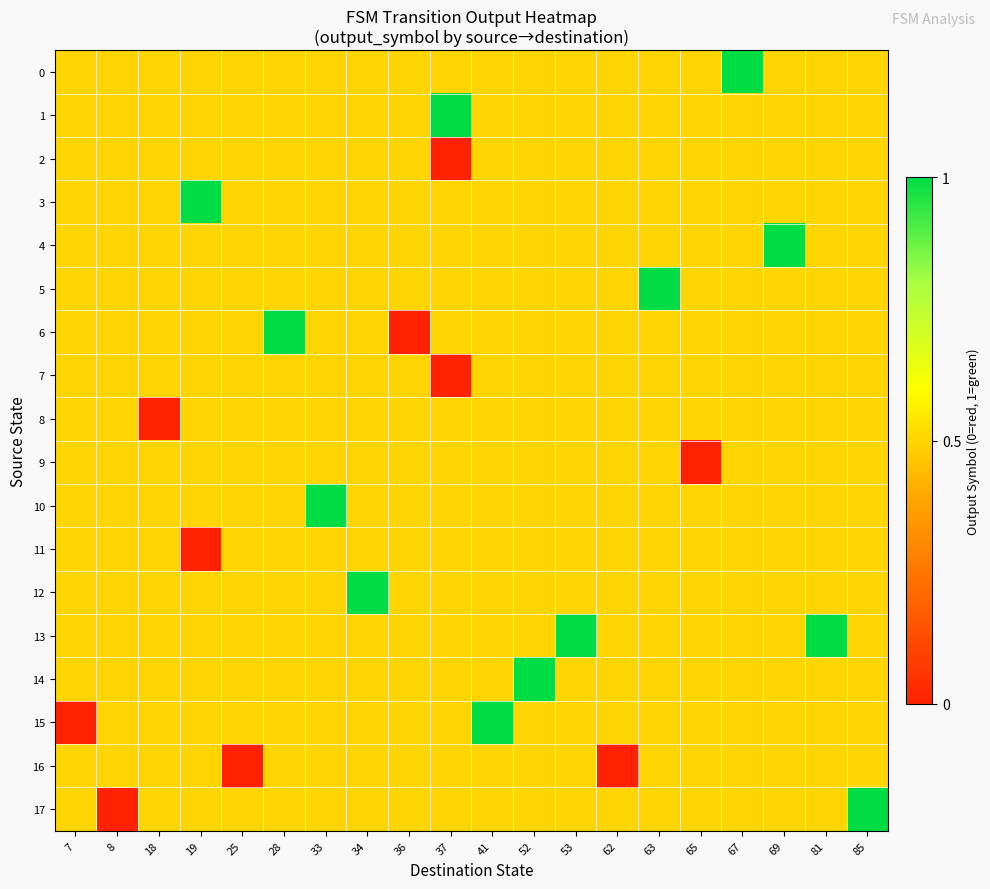

Reading left to right, extract all data points from this chart.

0: 7=0.5	8=0.5	18=0.5	19=0.5	25=0.5	28=0.5	33=0.5	34=0.5	36=0.5	37=0.5	41=0.5	52=0.5	53=0.5	62=0.5	63=0.5	65=0.5	67=1.0	69=0.5	81=0.5	85=0.5
1: 7=0.5	8=0.5	18=0.5	19=0.5	25=0.5	28=0.5	33=0.5	34=0.5	36=0.5	37=1.0	41=0.5	52=0.5	53=0.5	62=0.5	63=0.5	65=0.5	67=0.5	69=0.5	81=0.5	85=0.5
2: 7=0.5	8=0.5	18=0.5	19=0.5	25=0.5	28=0.5	33=0.5	34=0.5	36=0.5	37=0.0	41=0.5	52=0.5	53=0.5	62=0.5	63=0.5	65=0.5	67=0.5	69=0.5	81=0.5	85=0.5
3: 7=0.5	8=0.5	18=0.5	19=1.0	25=0.5	28=0.5	33=0.5	34=0.5	36=0.5	37=0.5	41=0.5	52=0.5	53=0.5	62=0.5	63=0.5	65=0.5	67=0.5	69=0.5	81=0.5	85=0.5
4: 7=0.5	8=0.5	18=0.5	19=0.5	25=0.5	28=0.5	33=0.5	34=0.5	36=0.5	37=0.5	41=0.5	52=0.5	53=0.5	62=0.5	63=0.5	65=0.5	67=0.5	69=1.0	81=0.5	85=0.5
5: 7=0.5	8=0.5	18=0.5	19=0.5	25=0.5	28=0.5	33=0.5	34=0.5	36=0.5	37=0.5	41=0.5	52=0.5	53=0.5	62=0.5	63=1.0	65=0.5	67=0.5	69=0.5	81=0.5	85=0.5
6: 7=0.5	8=0.5	18=0.5	19=0.5	25=0.5	28=1.0	33=0.5	34=0.5	36=0.0	37=0.5	41=0.5	52=0.5	53=0.5	62=0.5	63=0.5	65=0.5	67=0.5	69=0.5	81=0.5	85=0.5
7: 7=0.5	8=0.5	18=0.5	19=0.5	25=0.5	28=0.5	33=0.5	34=0.5	36=0.5	37=0.0	41=0.5	52=0.5	53=0.5	62=0.5	63=0.5	65=0.5	67=0.5	69=0.5	81=0.5	85=0.5
8: 7=0.5	8=0.5	18=0.0	19=0.5	25=0.5	28=0.5	33=0.5	34=0.5	36=0.5	37=0.5	41=0.5	52=0.5	53=0.5	62=0.5	63=0.5	65=0.5	67=0.5	69=0.5	81=0.5	85=0.5
9: 7=0.5	8=0.5	18=0.5	19=0.5	25=0.5	28=0.5	33=0.5	34=0.5	36=0.5	37=0.5	41=0.5	52=0.5	53=0.5	62=0.5	63=0.5	65=0.0	67=0.5	69=0.5	81=0.5	85=0.5
10: 7=0.5	8=0.5	18=0.5	19=0.5	25=0.5	28=0.5	33=1.0	34=0.5	36=0.5	37=0.5	41=0.5	52=0.5	53=0.5	62=0.5	63=0.5	65=0.5	67=0.5	69=0.5	81=0.5	85=0.5
11: 7=0.5	8=0.5	18=0.5	19=0.0	25=0.5	28=0.5	33=0.5	34=0.5	36=0.5	37=0.5	41=0.5	52=0.5	53=0.5	62=0.5	63=0.5	65=0.5	67=0.5	69=0.5	81=0.5	85=0.5
12: 7=0.5	8=0.5	18=0.5	19=0.5	25=0.5	28=0.5	33=0.5	34=1.0	36=0.5	37=0.5	41=0.5	52=0.5	53=0.5	62=0.5	63=0.5	65=0.5	67=0.5	69=0.5	81=0.5	85=0.5
13: 7=0.5	8=0.5	18=0.5	19=0.5	25=0.5	28=0.5	33=0.5	34=0.5	36=0.5	37=0.5	41=0.5	52=0.5	53=1.0	62=0.5	63=0.5	65=0.5	67=0.5	69=0.5	81=1.0	85=0.5
14: 7=0.5	8=0.5	18=0.5	19=0.5	25=0.5	28=0.5	33=0.5	34=0.5	36=0.5	37=0.5	41=0.5	52=1.0	53=0.5	62=0.5	63=0.5	65=0.5	67=0.5	69=0.5	81=0.5	85=0.5
15: 7=0.0	8=0.5	18=0.5	19=0.5	25=0.5	28=0.5	33=0.5	34=0.5	36=0.5	37=0.5	41=1.0	52=0.5	53=0.5	62=0.5	63=0.5	65=0.5	67=0.5	69=0.5	81=0.5	85=0.5
16: 7=0.5	8=0.5	18=0.5	19=0.5	25=0.0	28=0.5	33=0.5	34=0.5	36=0.5	37=0.5	41=0.5	52=0.5	53=0.5	62=0.0	63=0.5	65=0.5	67=0.5	69=0.5	81=0.5	85=0.5
17: 7=0.5	8=0.0	18=0.5	19=0.5	25=0.5	28=0.5	33=0.5	34=0.5	36=0.5	37=0.5	41=0.5	52=0.5	53=0.5	62=0.5	63=0.5	65=0.5	67=0.5	69=0.5	81=0.5	85=1.0